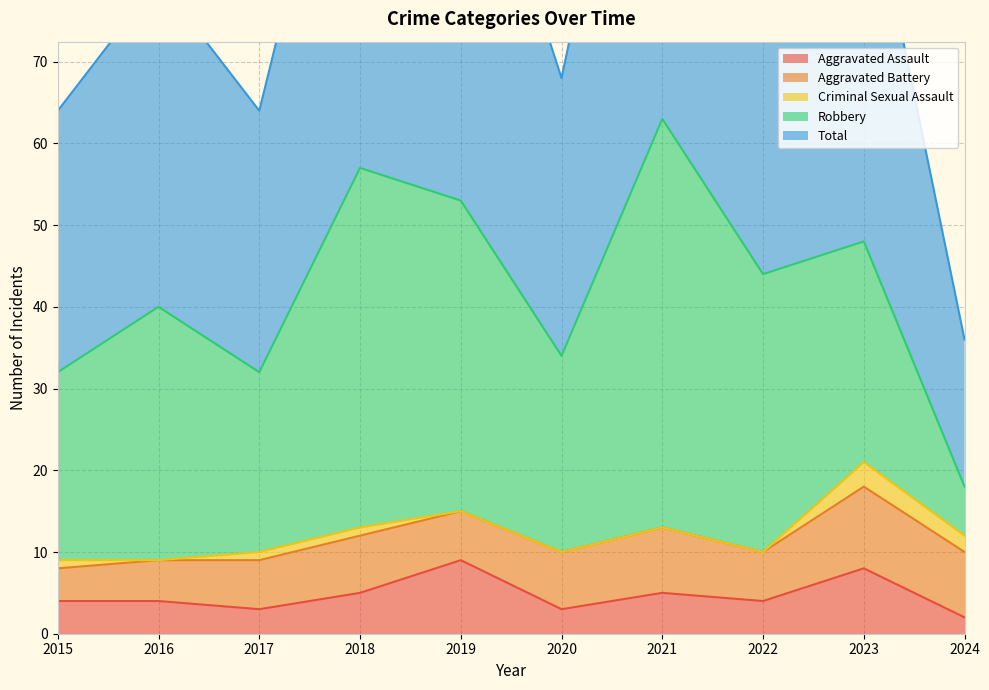

True or false: Total and Criminal Sexual Assault intersect in this chart.

False